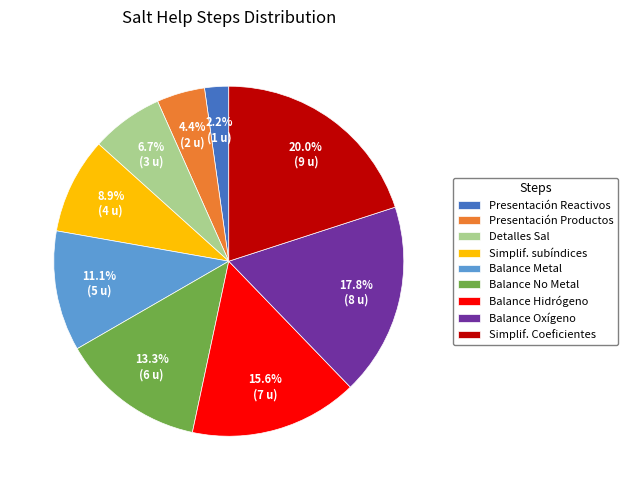

Between Simplif. subíndices and Detalles Sal, which is larger?

Simplif. subíndices